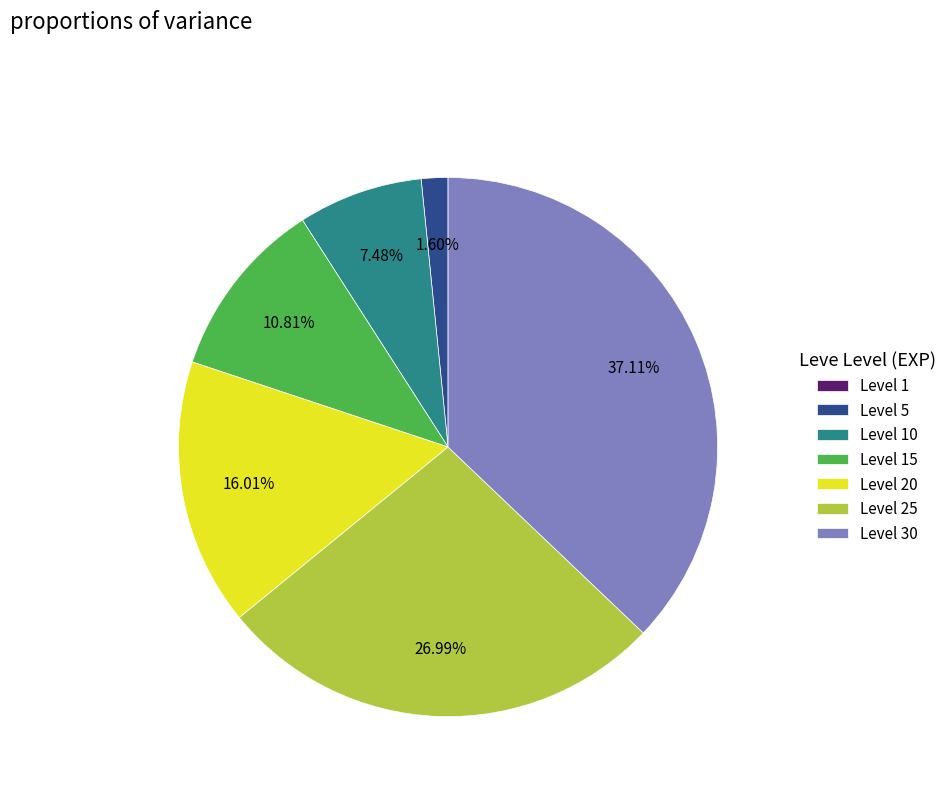

Is there any slice that represents more than half of the pie?

No